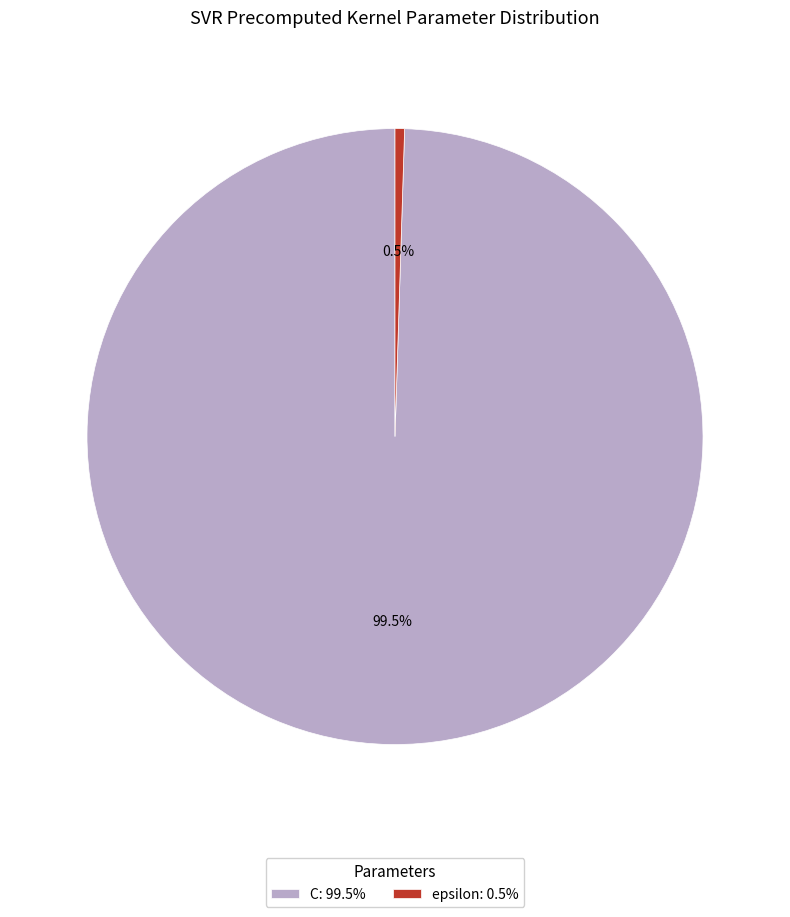

Do epsilon and C together represent more than half of the pie?

Yes